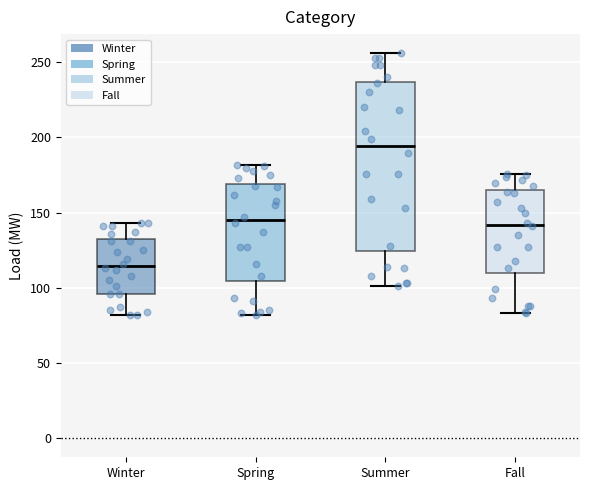

Reading left to right, read every box against the y-axis: the position of its median line, the range the box covers, and the ends of its whiskers. The values are not printed on the chart, so give them approximately, as read against the axis.

Winter: median 115, box 95 to 130, whiskers 80 to 145
Spring: median 145, box 105 to 170, whiskers 80 to 180
Summer: median 195, box 125 to 235, whiskers 100 to 255
Fall: median 140, box 110 to 165, whiskers 85 to 175